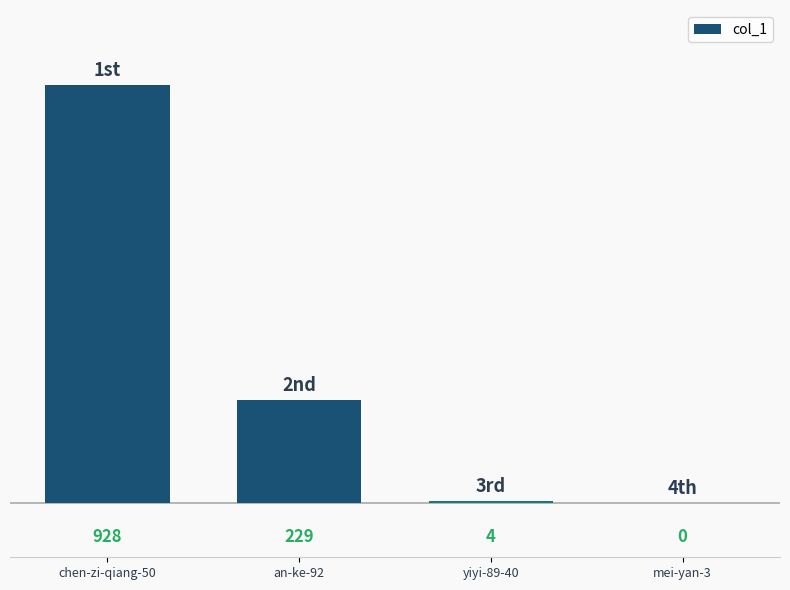

At which label is the value closest to 464?

an-ke-92